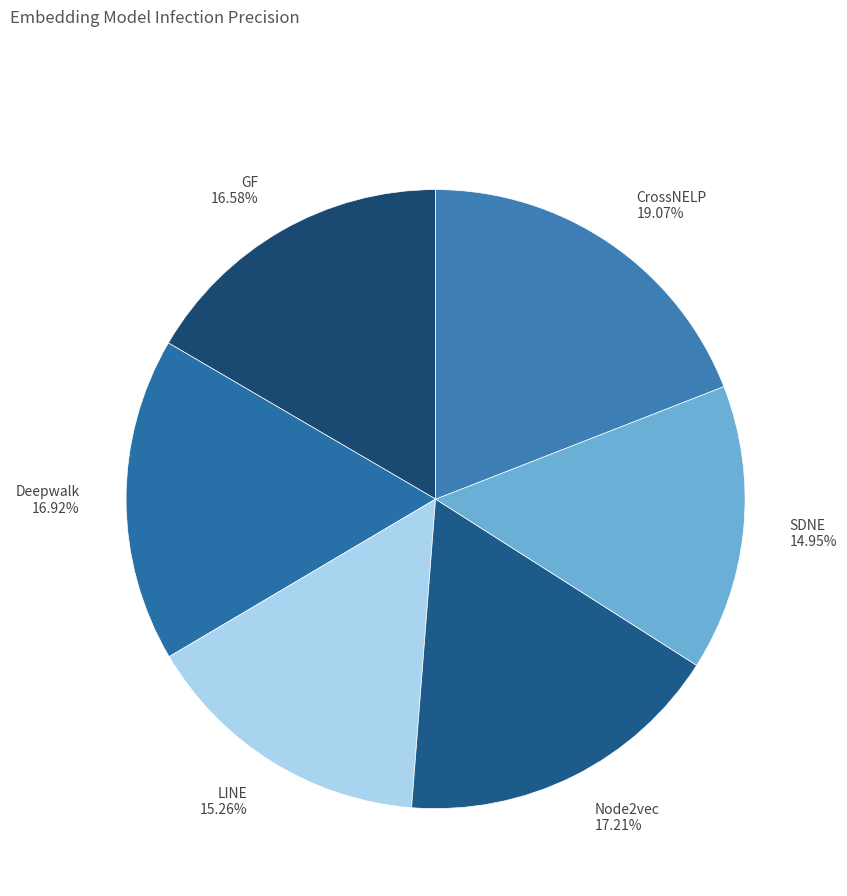

Is there a majority slice in this chart?

No